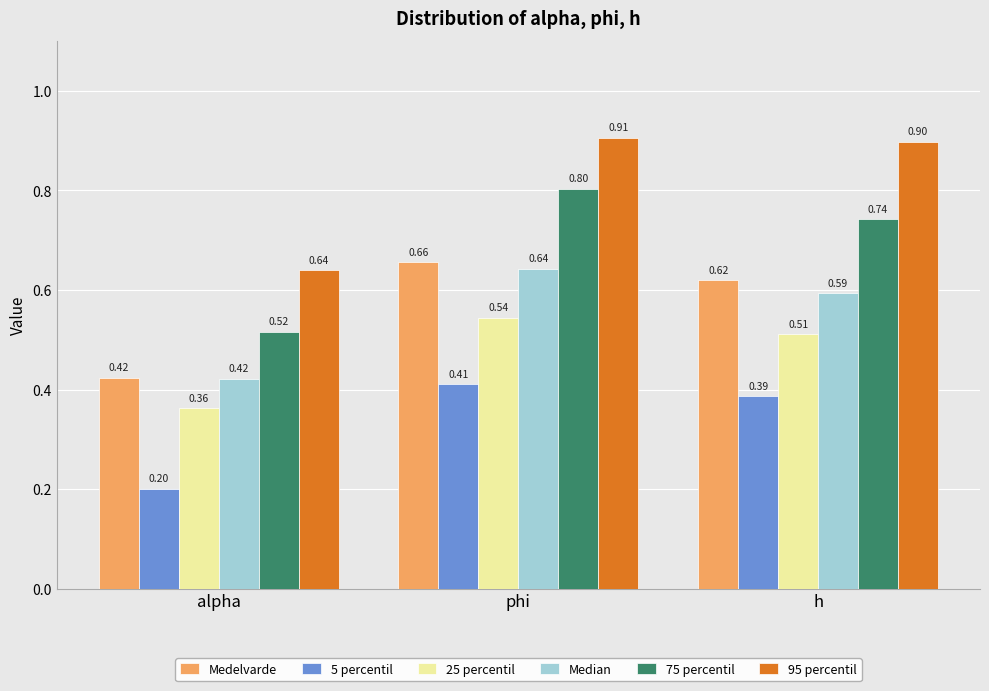

What is the sum of all Medelvarde values?

1.7